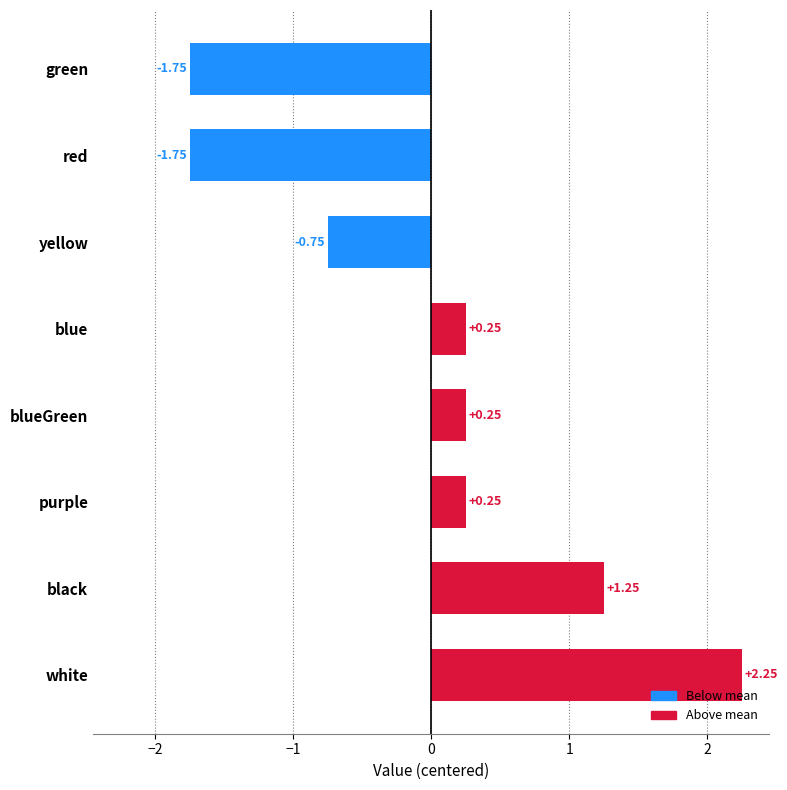

At which category does the chart reach its peak across all series?

white